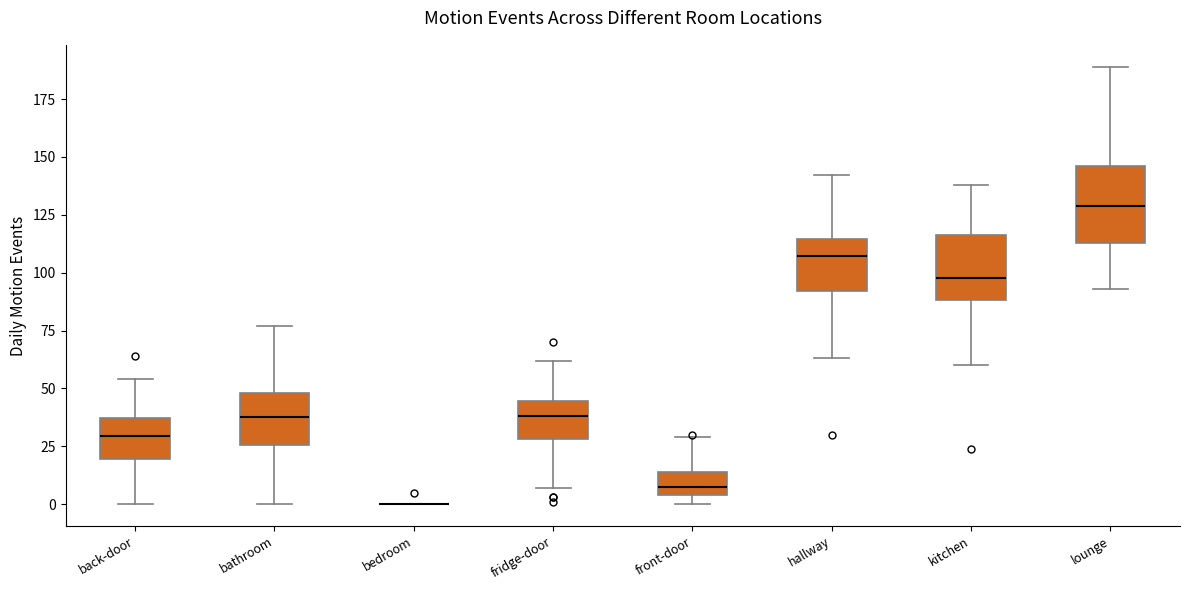

Reading left to right, read every box against the y-axis: the position of its median line, the range the box covers, and the ends of its whiskers. The values are not printed on the chart, so give them approximately, as read against the axis.

back-door: median 30, box 20 to 35, whiskers 0 to 55
bathroom: median 40, box 25 to 50, whiskers 0 to 75
bedroom: box collapsed to a line at 0, whiskers 0 to 0
fridge-door: median 40, box 30 to 45, whiskers 5 to 60
front-door: median 10, box 5 to 15, whiskers 0 to 30
hallway: median 105, box 90 to 115, whiskers 65 to 140
kitchen: median 100, box 90 to 115, whiskers 60 to 140
lounge: median 130, box 115 to 145, whiskers 95 to 190